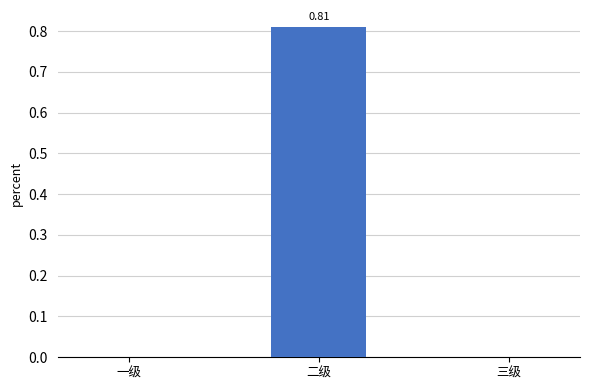

True or false: the data shows -0.4 at 三级.

False